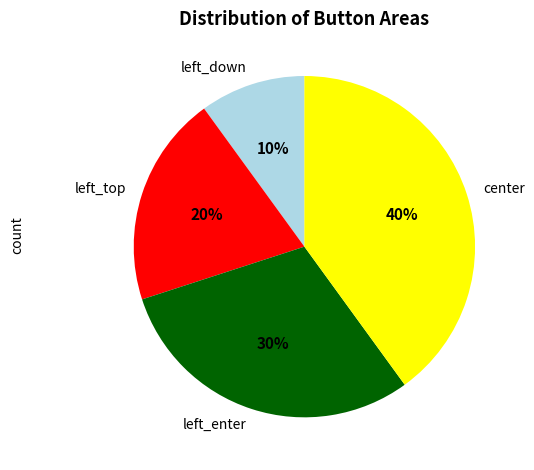

Is it true that left_top is 20% of the pie?

True